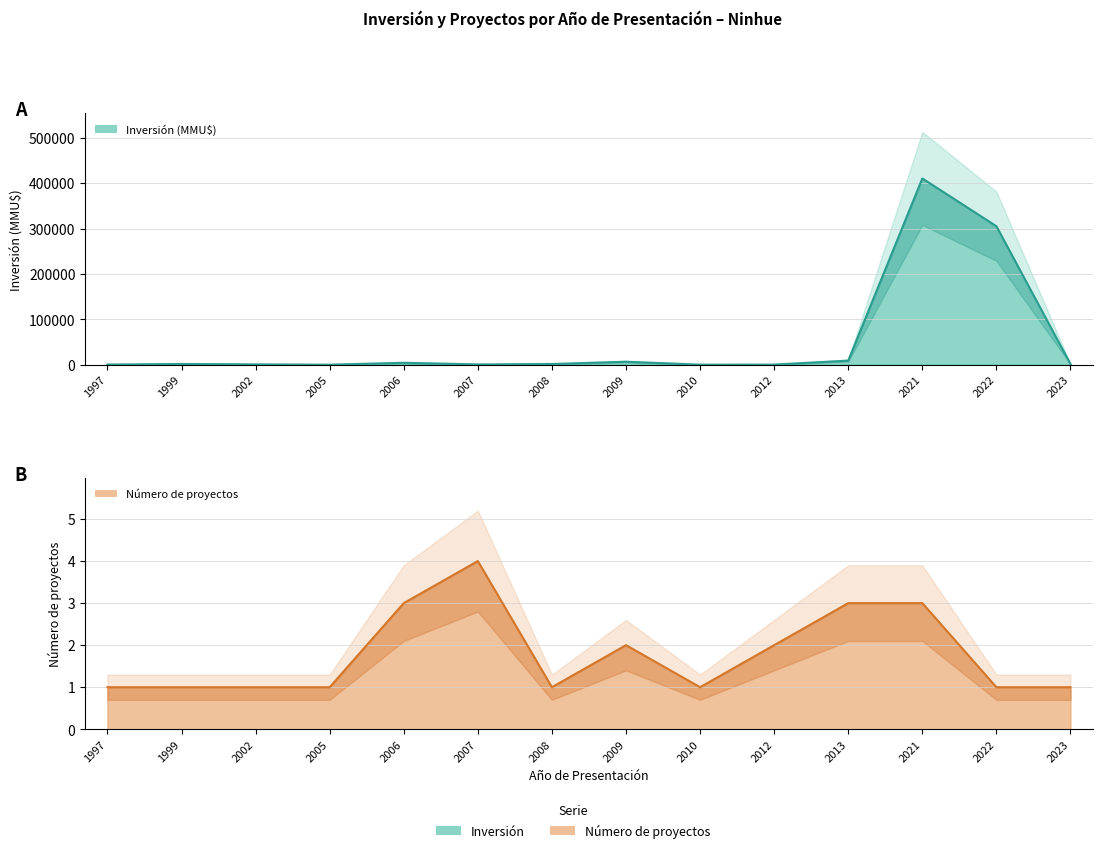

What is the value of the 13th point from the left?

305000